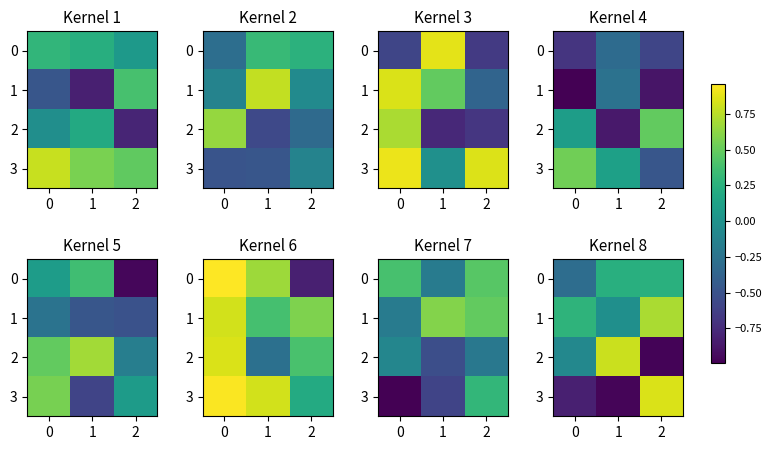

Rank the series by their maximum value, from highest to lowest.

3, 2, 1, 0